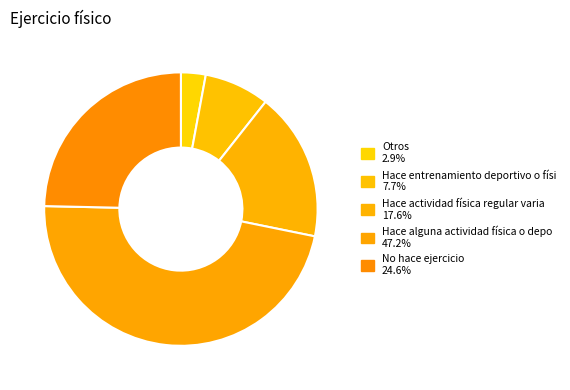

To the nearest percent, what is the difference between the largest and smallest slice percentages?

44%